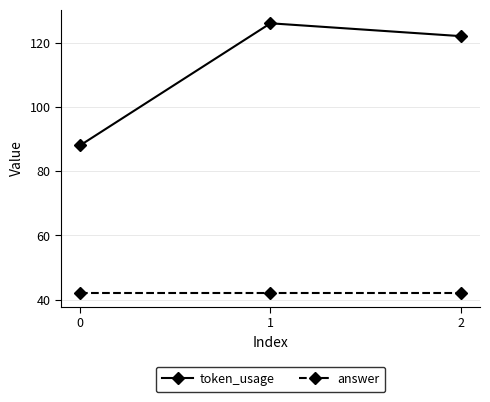

How many lines are shown in the chart?

2